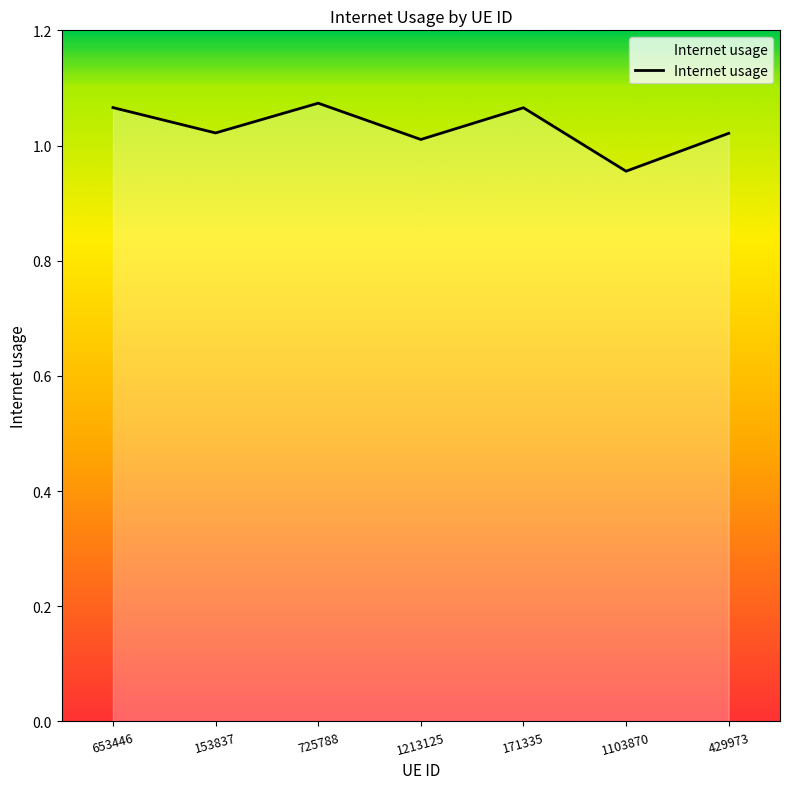

Where is the first local maximum?

725788